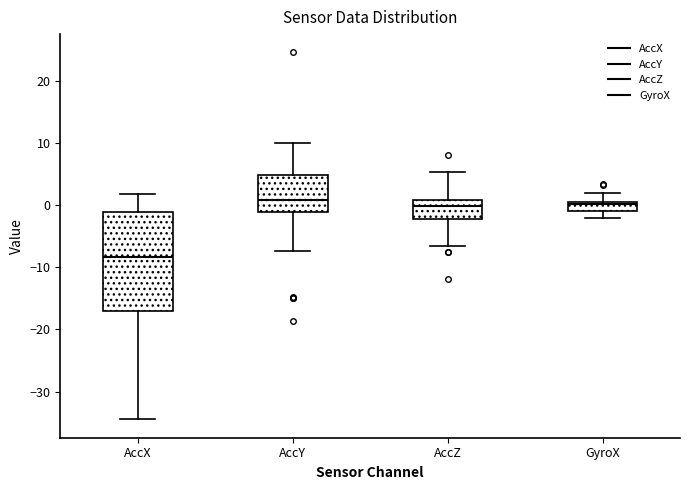

Where does the median line of the box for AccX sit on the y-axis? The values are not printed on the chart, so give them approximately, as read against the axis.

-8